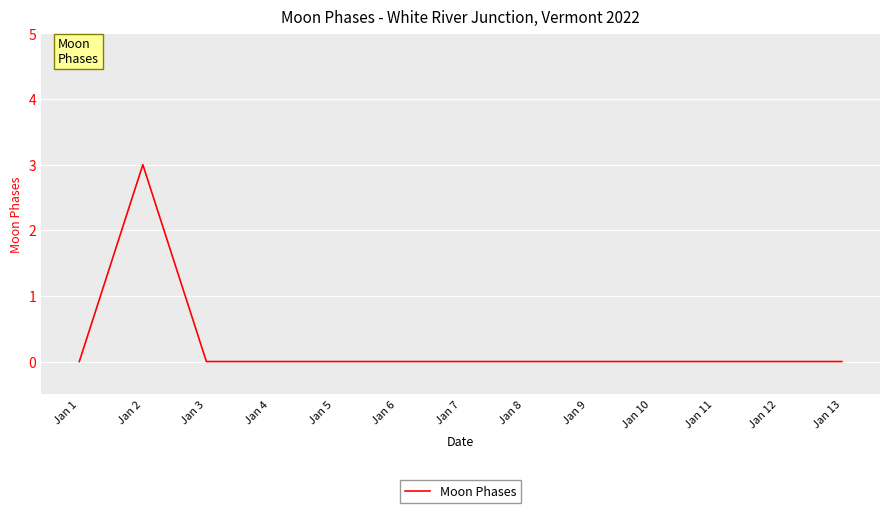

At which category does the chart reach its peak across all series?

Jan 2